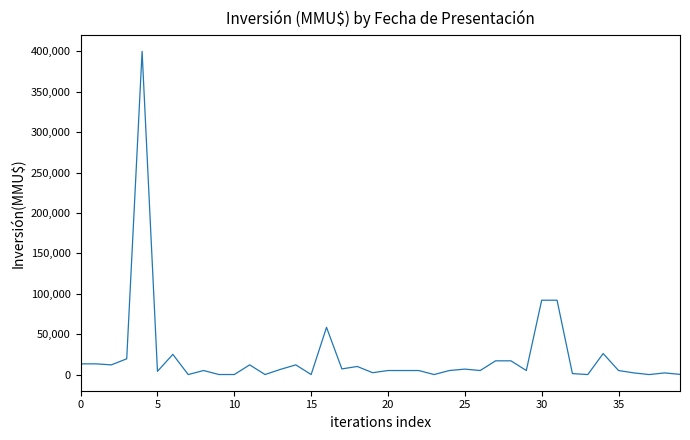

What is the greatest value displayed?

400000